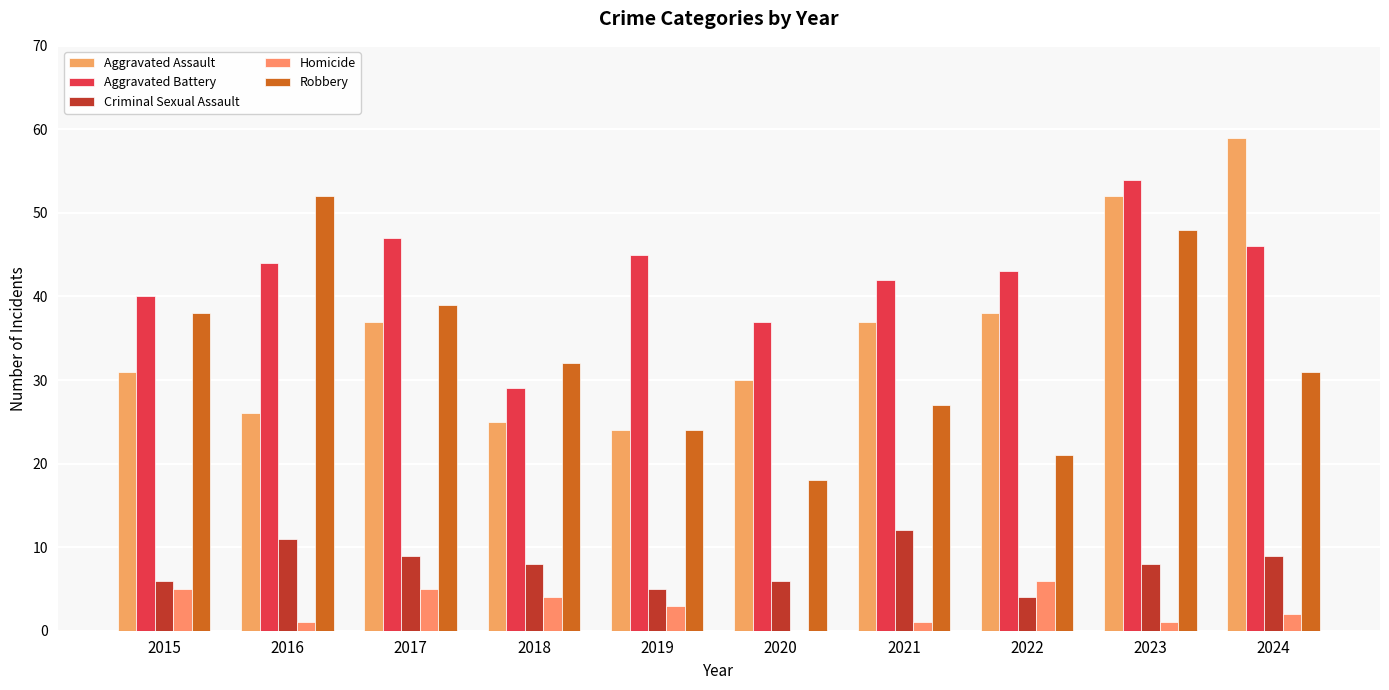

What is the total value across all series at 2018?

98